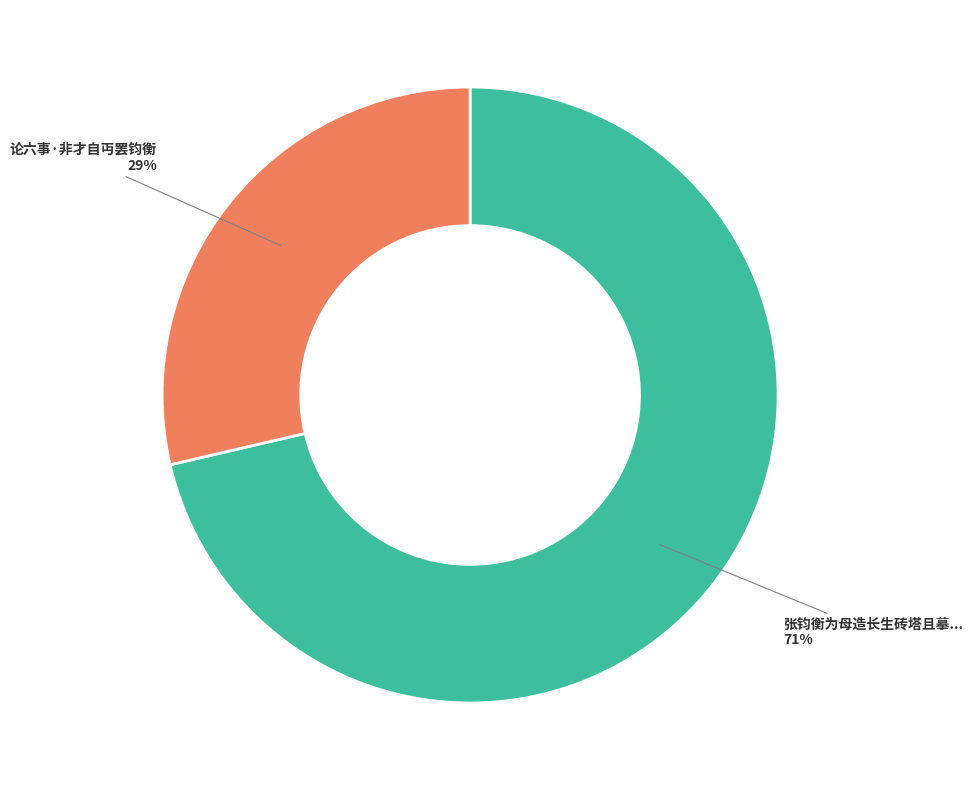

To the nearest percent, what is the average slice percentage?

50%